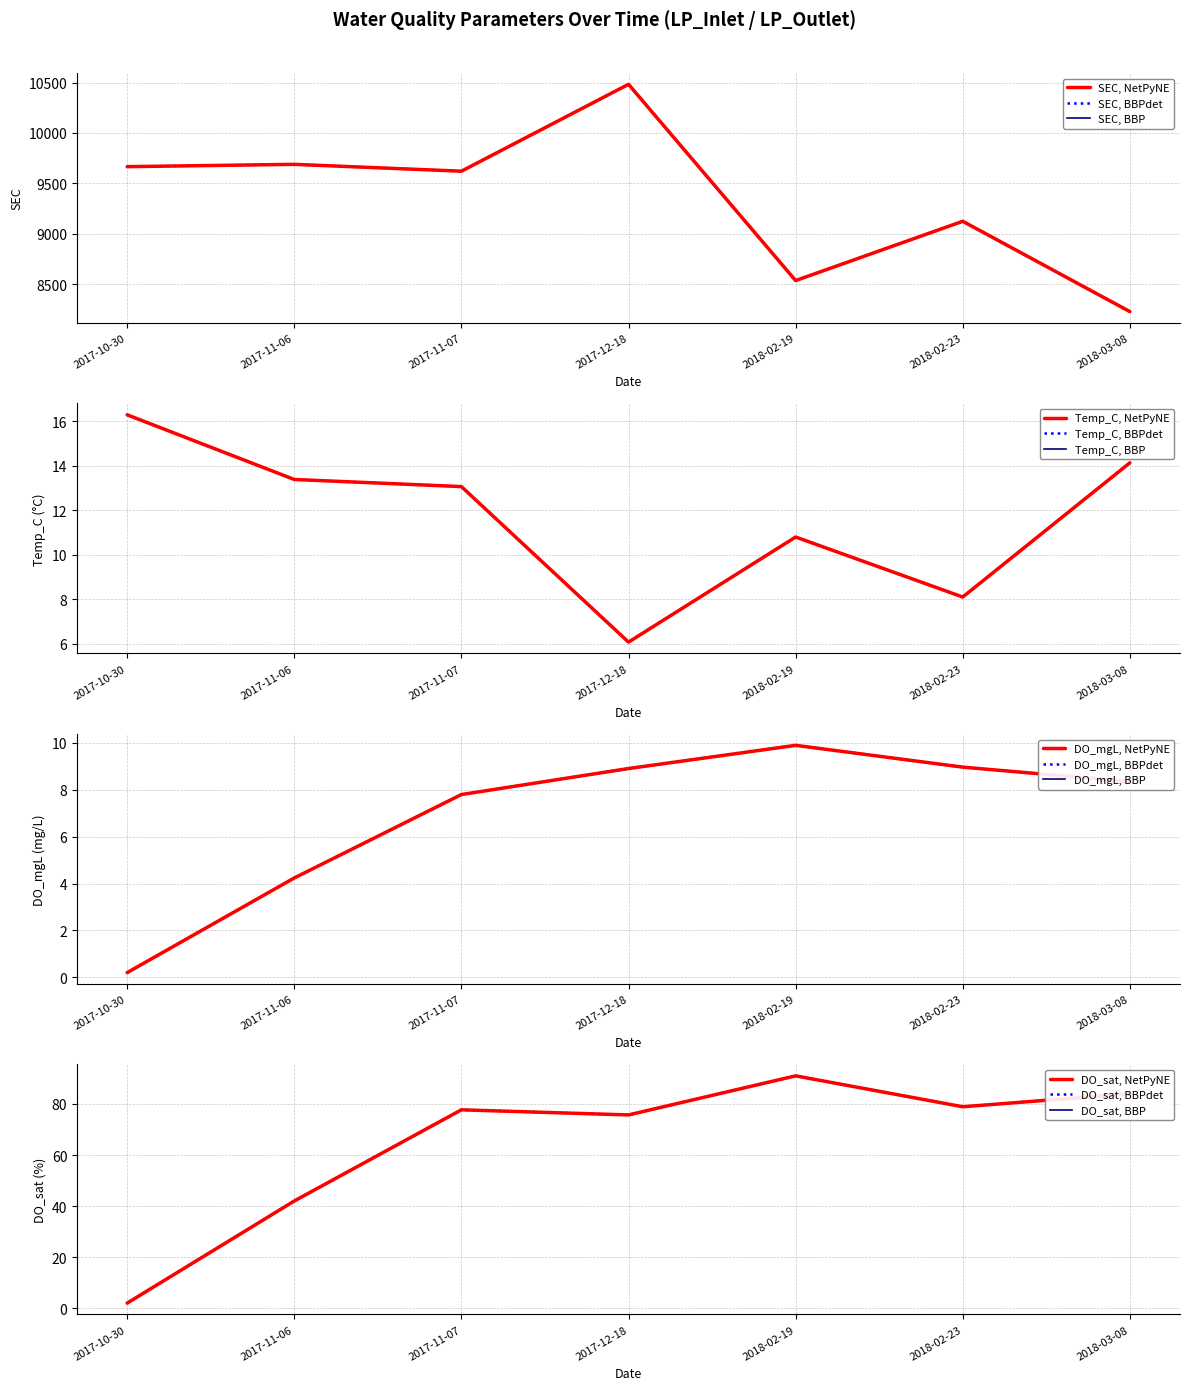

Which series has the largest total across all categories?

SEC